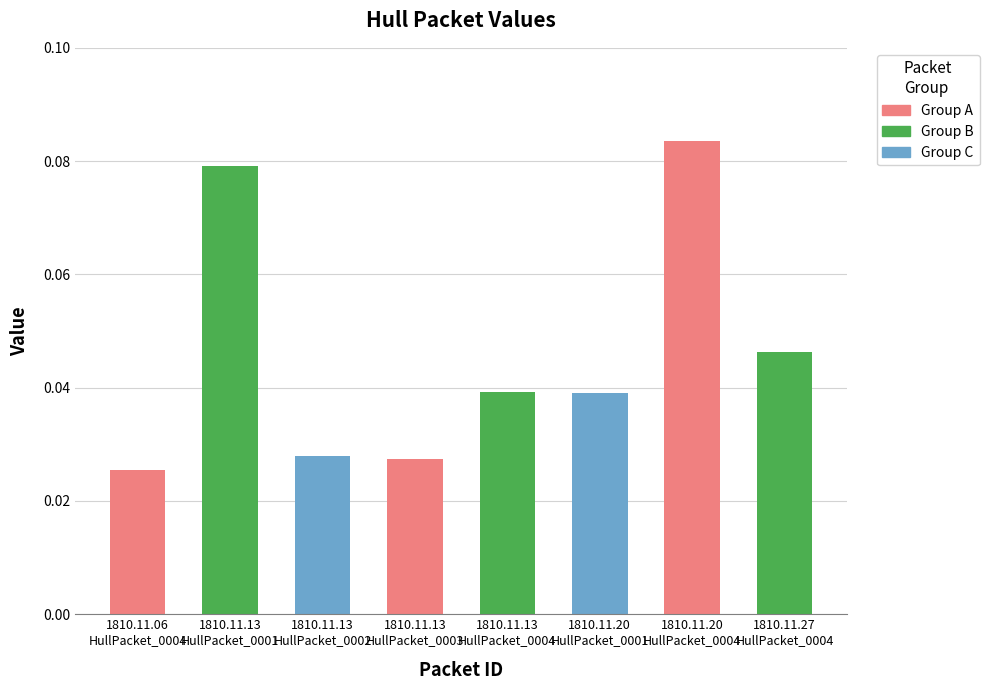

How many values are between 0 and 1?

8